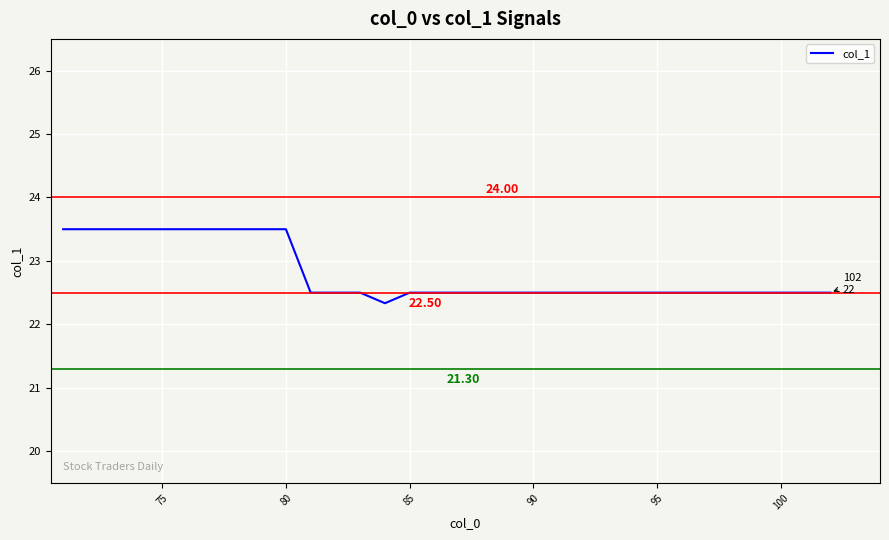

What is the difference between the maximum and minimum values?

1.2